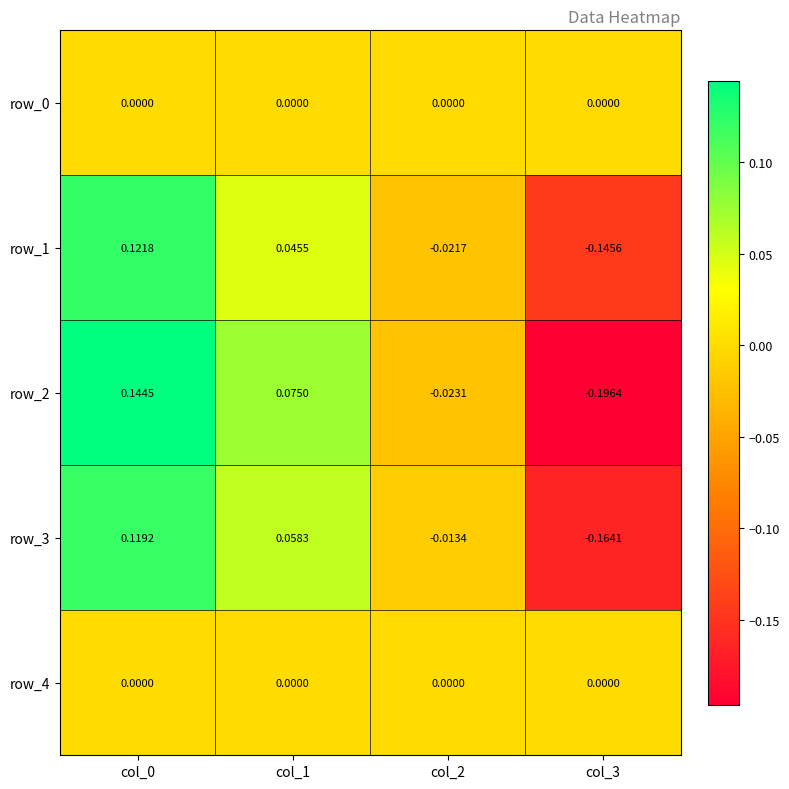

Is the value of row_3 at col_0 greater than the value of row_0 at col_1?

Yes